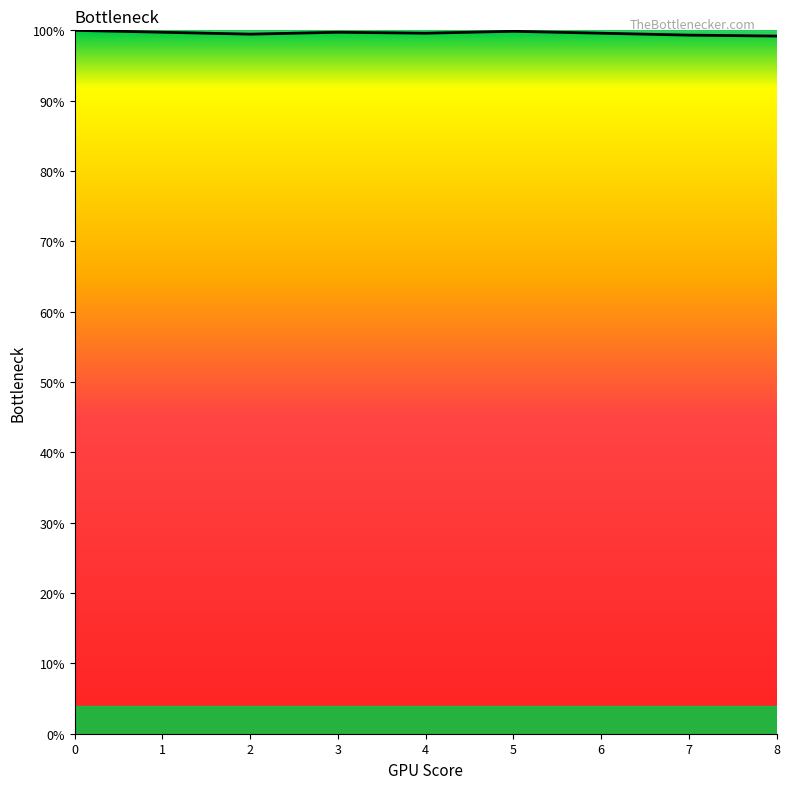

Reading left to right, transcribe all the data shown in this chart.

1.0	1.0	1.0	1.0	1.0	1.0	1.0	1.0	1.0